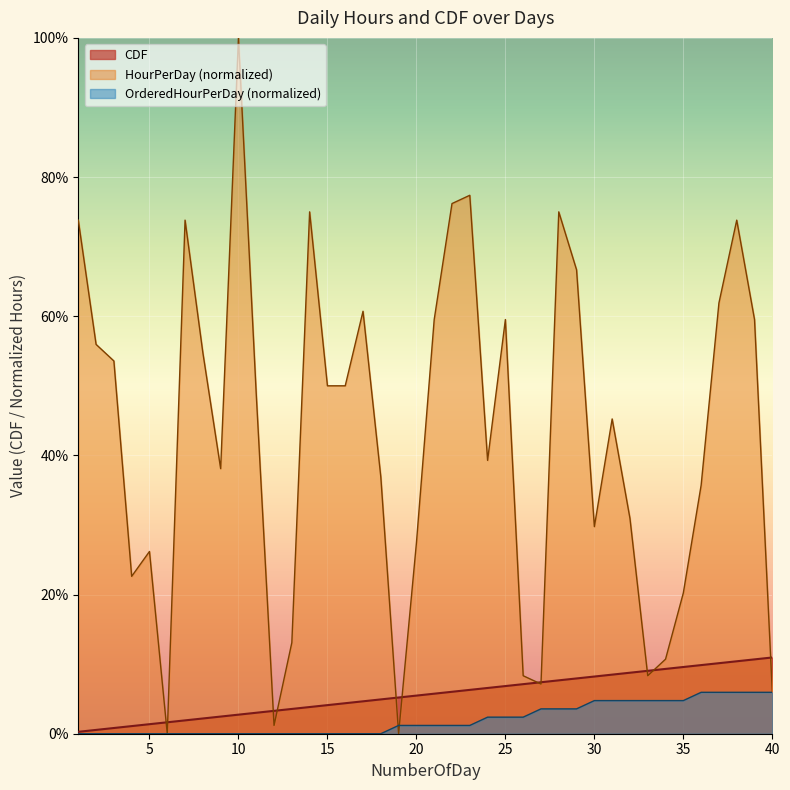

List the series in order of their peak value, lowest first.

OrderedHourPerDay (normalized), CDF, HourPerDay (normalized)